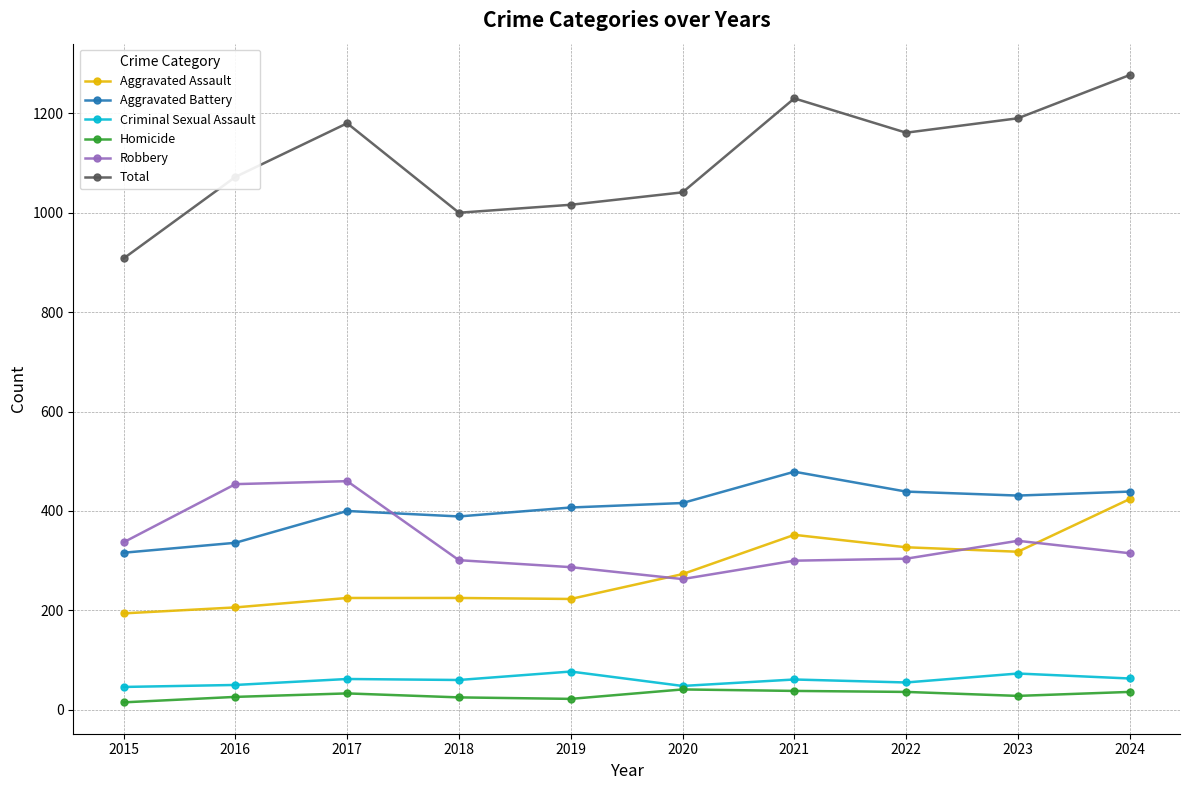

Count the number of categories in the chart.

10